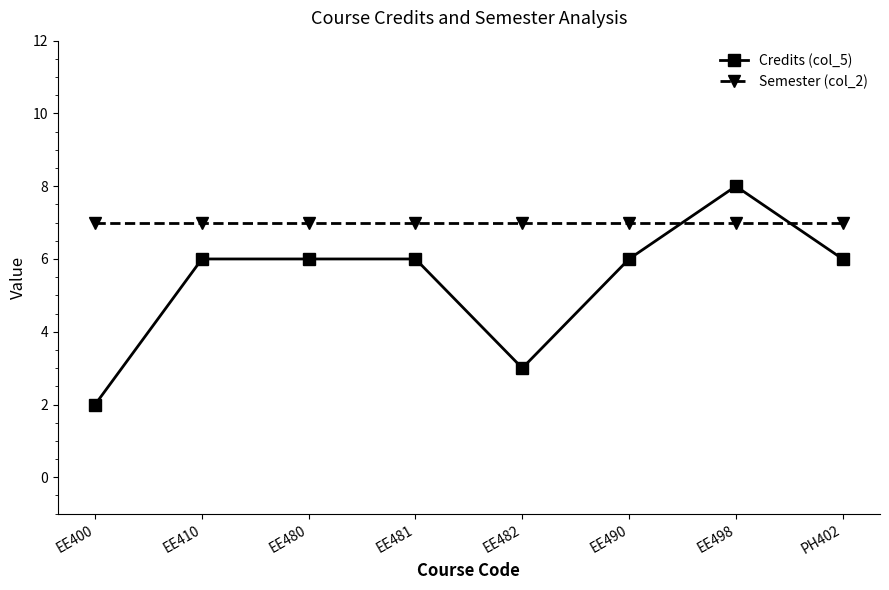

True or false: Credits (col_5) has more than 0 interior local peaks.

True